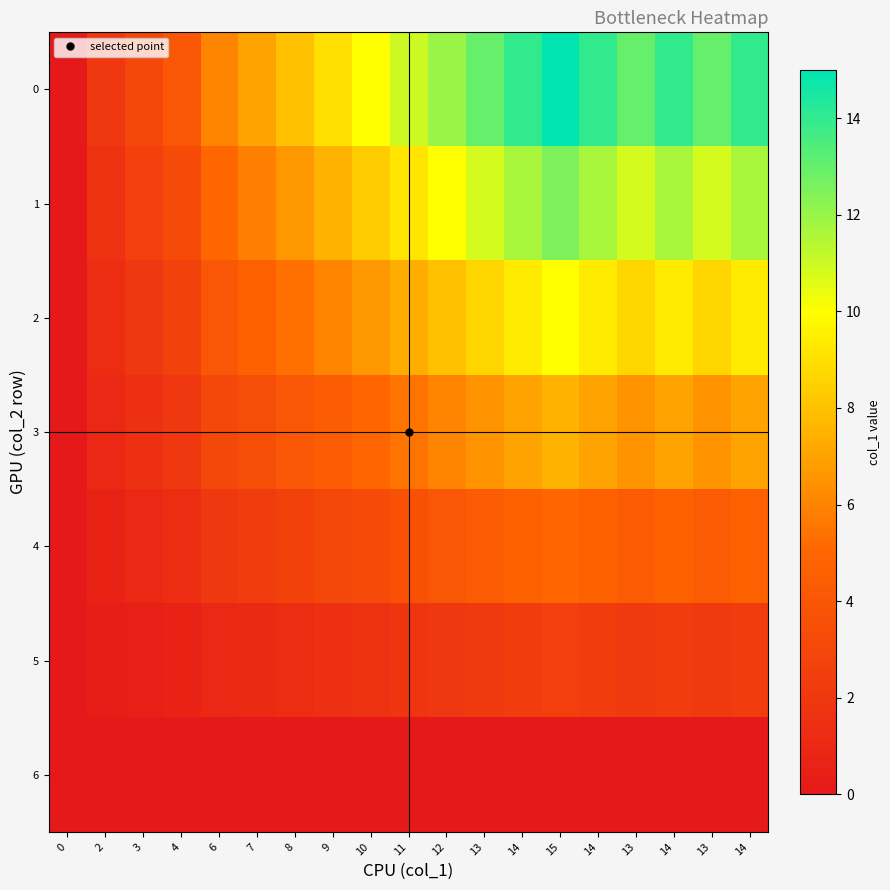

At which category is the sum across all series the highest?

15